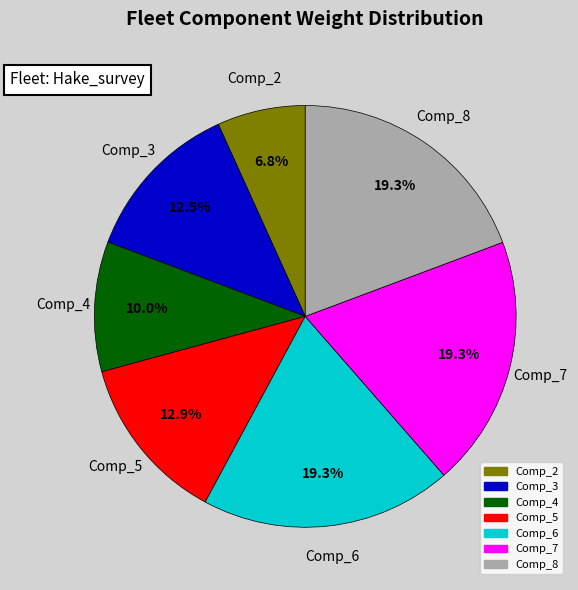

Is there any slice that represents more than half of the pie?

No